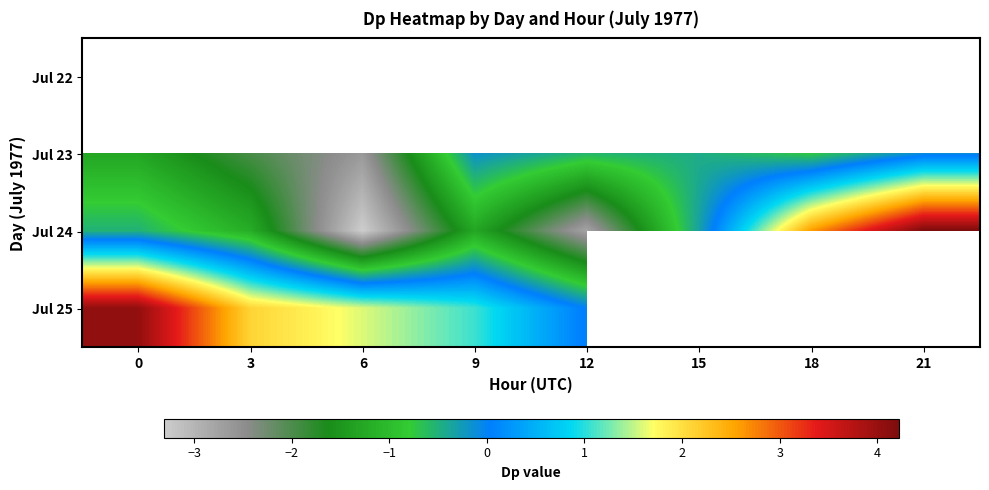

Count the number of data series in this chart.

4